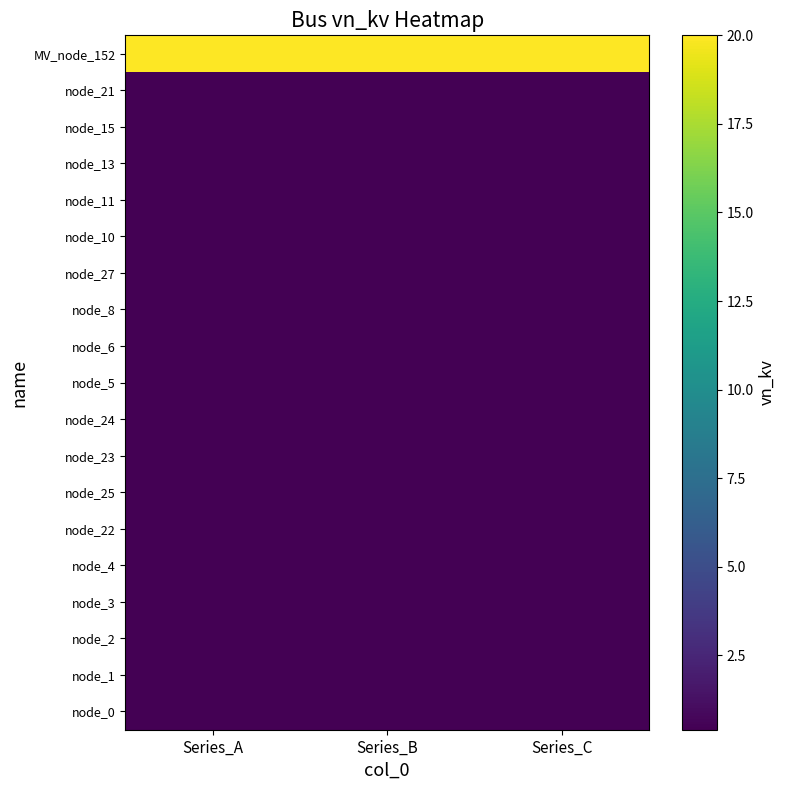

Between Series_A and Series_B, which is larger?

Series_A